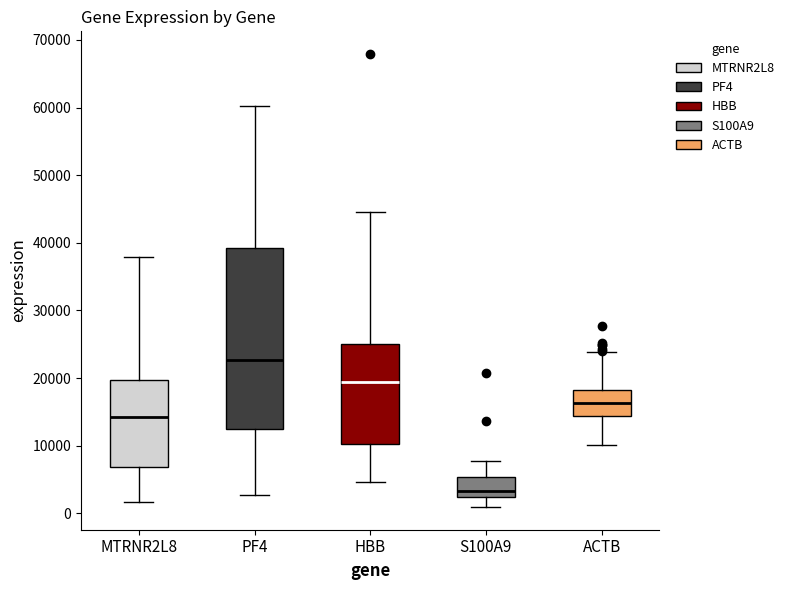

Reading left to right, transcribe this box plot: for each box, give where its median line is, the range the box spans, and where its two whiskers end, as read against the y-axis. The values are not printed on the chart, so give them approximately, as read against the axis.

MTRNR2L8: median 14000, box 7000 to 20000, whiskers 2000 to 38000
PF4: median 23000, box 12000 to 39000, whiskers 3000 to 60000
HBB: median 19000, box 10000 to 25000, whiskers 5000 to 45000
S100A9: median 3000, box 2000 to 5000, whiskers 1000 to 8000
ACTB: median 16000, box 14000 to 18000, whiskers 10000 to 24000